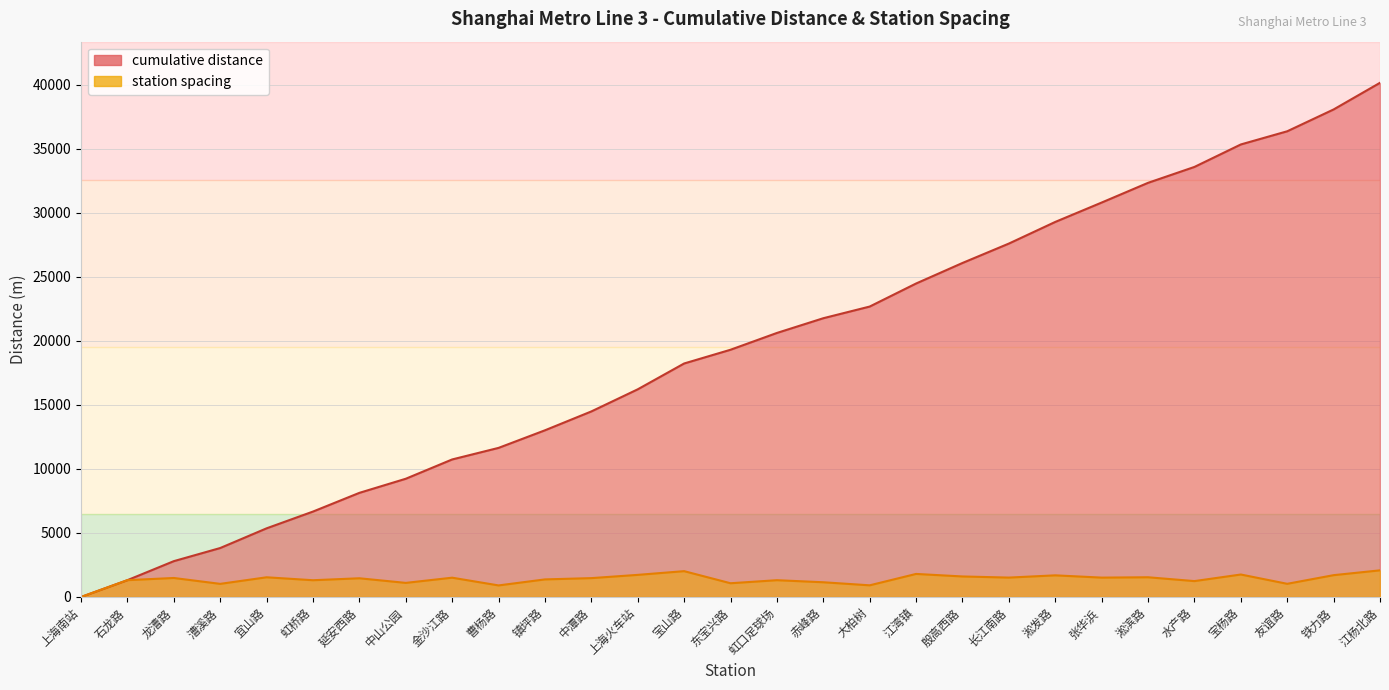

What is the label of the 12th point from the right?

大柏树